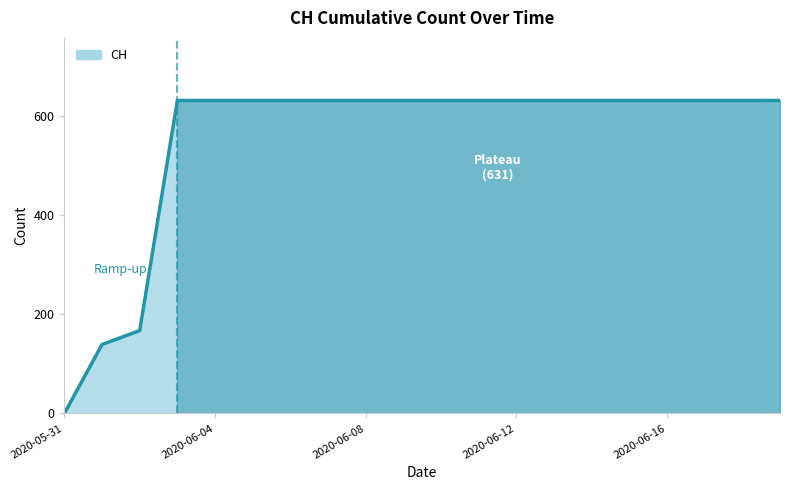

Reading left to right, transcribe all the data shown in this chart.

0	139	167	631	631	631	631	631	631	631	631	631	631	631	631	631	631	631	631	631